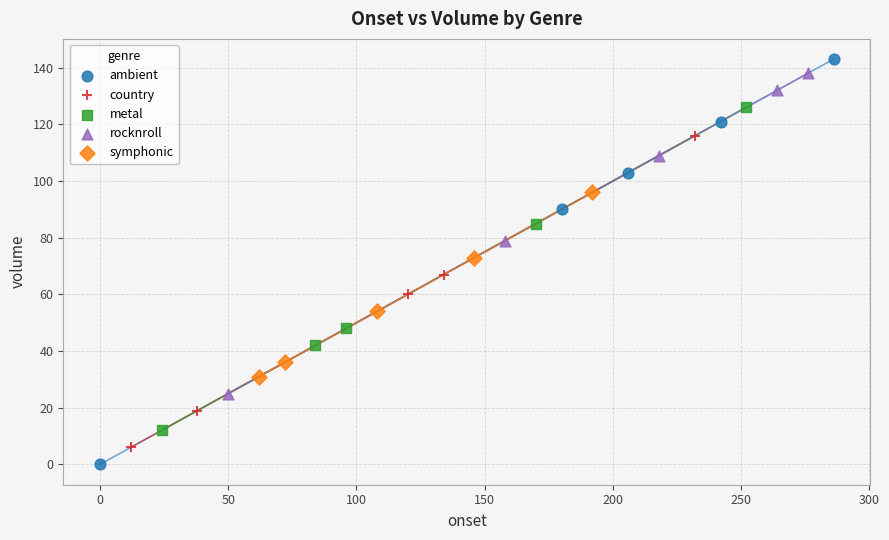

Which series has the widest spread of Y values?

ambient